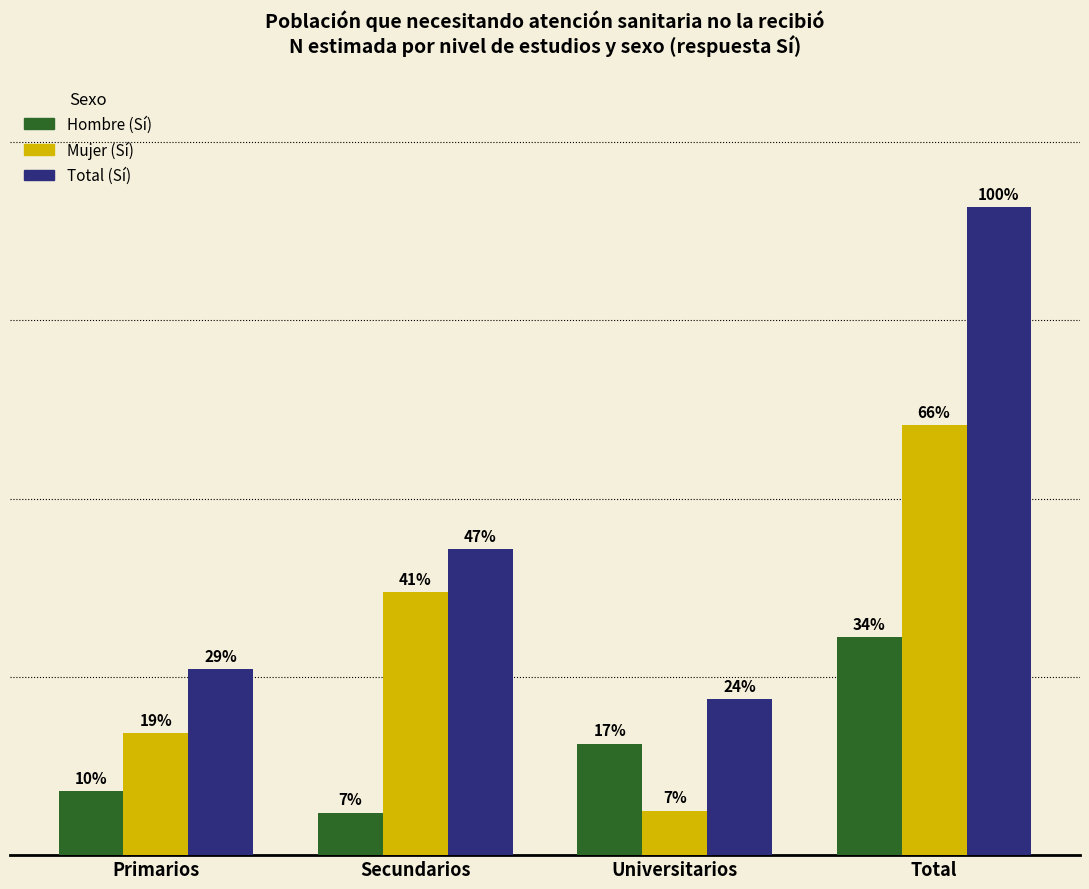

True or false: Total (Sí) has a value of 2423 at Universitarios.

True